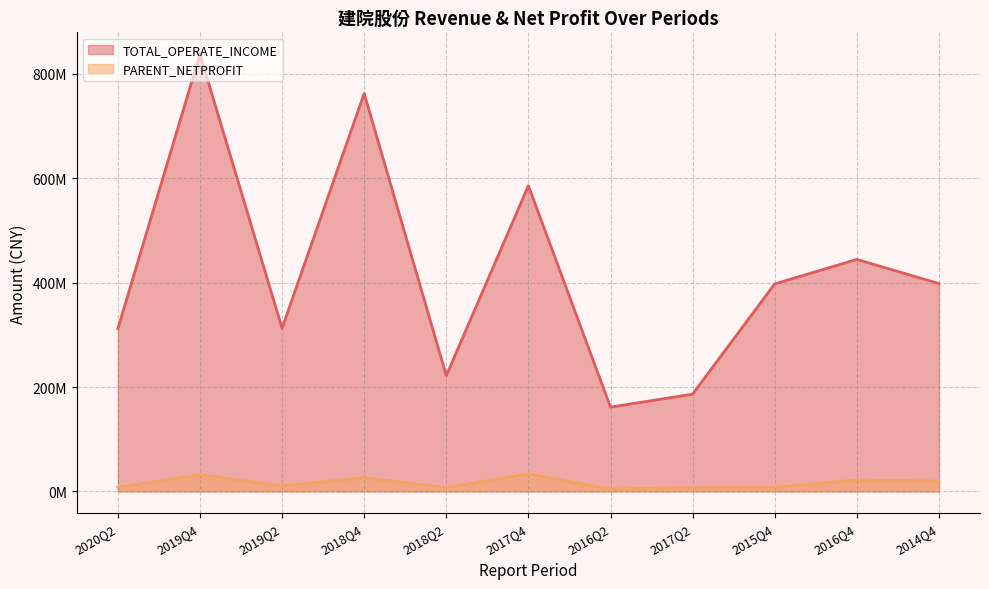

What is the lowest value of the TOTAL_OPERATE_INCOME series?

161622815.2